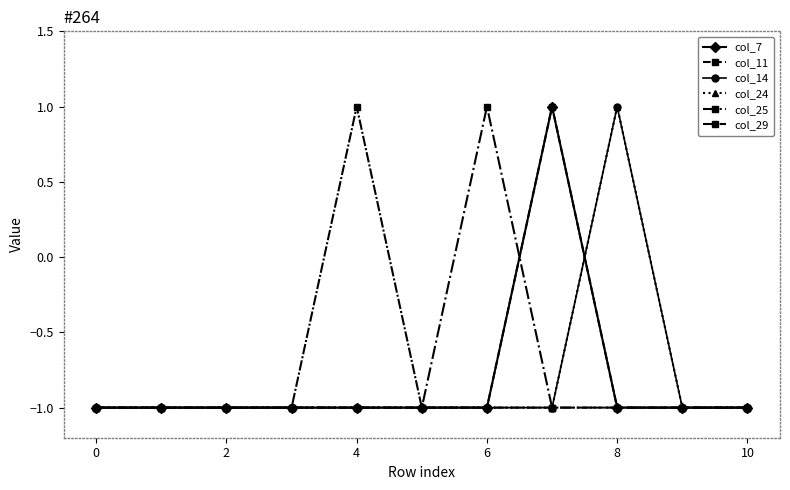

Which series has the largest total across all categories?

col_7